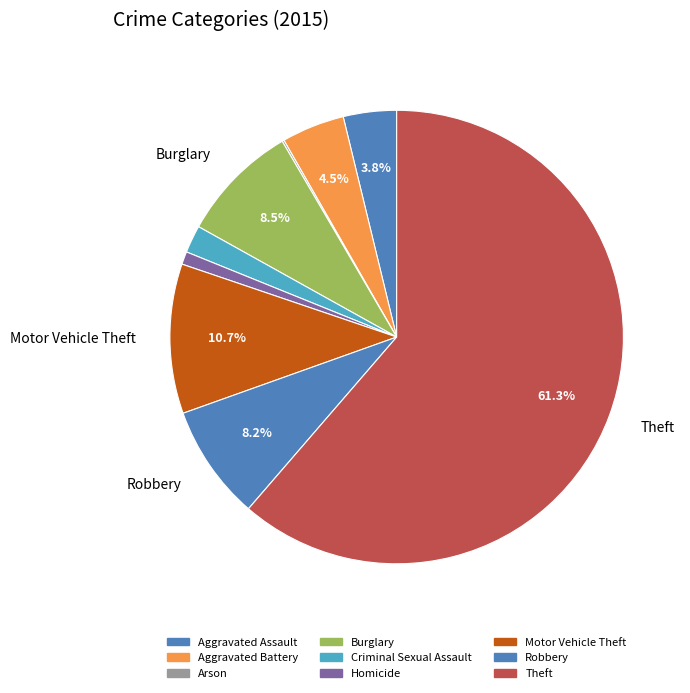

Which slice is the smallest?

Arson